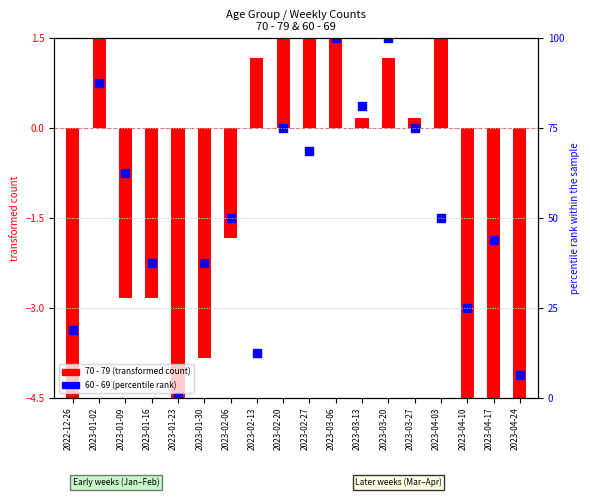

What is the total value across all series at 2023-02-27?

85.9